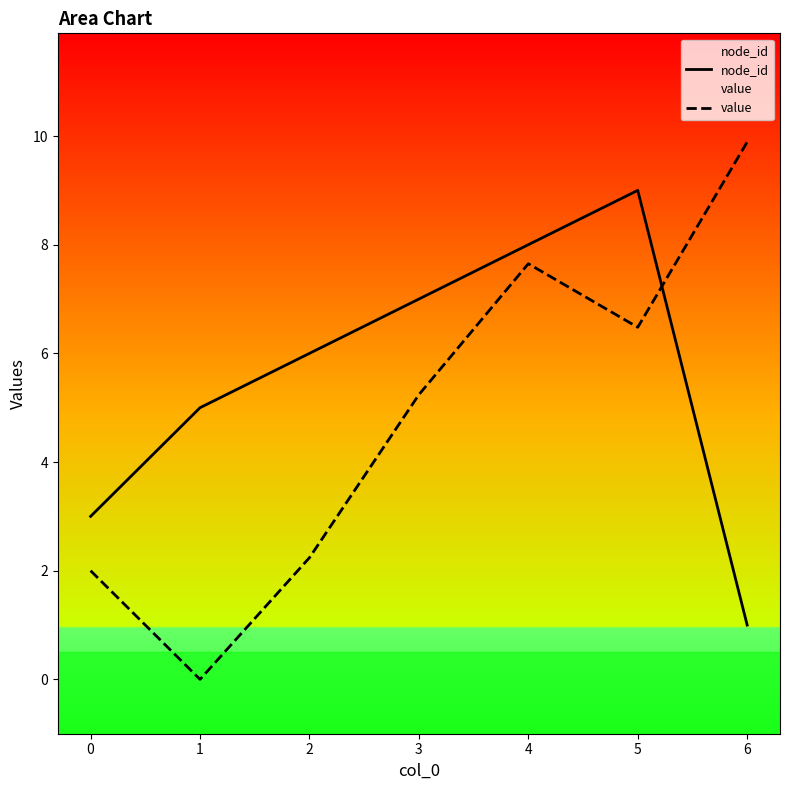

Which series has the largest total across all categories?

node_id